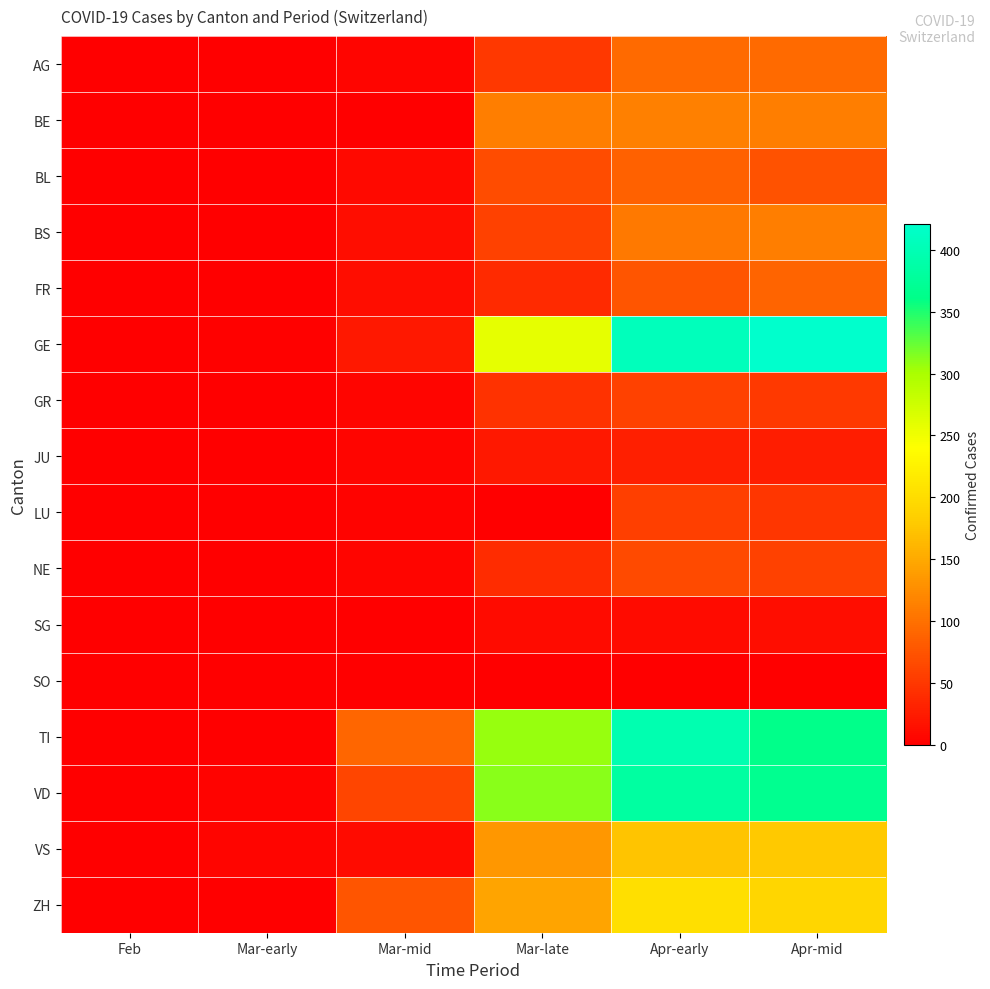

Reading left to right, extract all data points from this chart.

AG: Feb=0	Mar-early=1	Mar-mid=6	Mar-late=50	Apr-early=94	Apr-mid=94
BE: Feb=0	Mar-early=0	Mar-mid=0	Mar-late=112	Apr-early=115	Apr-mid=113
BL: Feb=0	Mar-early=1	Mar-mid=9	Mar-late=68	Apr-early=86	Apr-mid=73
BS: Feb=0	Mar-early=1	Mar-mid=13	Mar-late=58	Apr-early=108	Apr-mid=112
FR: Feb=0	Mar-early=0	Mar-mid=12	Mar-late=39	Apr-early=77	Apr-mid=89
GE: Feb=0	Mar-early=3	Mar-mid=23	Mar-late=258	Apr-early=406	Apr-mid=421
GR: Feb=0	Mar-early=1	Mar-mid=5	Mar-late=45	Apr-early=59	Apr-mid=52
JU: Feb=0	Mar-early=1	Mar-mid=6	Mar-late=23	Apr-early=29	Apr-mid=27
LU: Feb=0	Mar-early=0	Mar-mid=4	Mar-late=0	Apr-early=57	Apr-mid=49
NE: Feb=0	Mar-early=0	Mar-mid=6	Mar-late=41	Apr-early=66	Apr-mid=59
SG: Feb=0	Mar-early=0	Mar-mid=0	Mar-late=10	Apr-early=10	Apr-mid=12
SO: Feb=0	Mar-early=0	Mar-mid=0	Mar-late=0	Apr-early=0	Apr-mid=0
TI: Feb=0	Mar-early=0	Mar-mid=92	Mar-late=306	Apr-early=396	Apr-mid=363
VD: Feb=0	Mar-early=4	Mar-mid=61	Mar-late=312	Apr-early=383	Apr-mid=367
VS: Feb=0	Mar-early=6	Mar-mid=11	Mar-late=134	Apr-early=173	Apr-mid=178
ZH: Feb=0	Mar-early=0	Mar-mid=77	Mar-late=146	Apr-early=203	Apr-mid=194